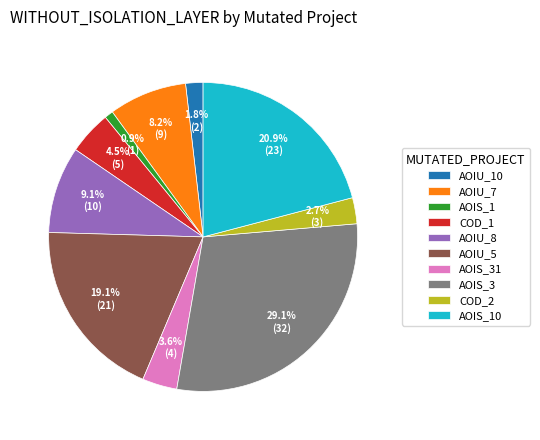

Combined, do AOIS_31 and AOIS_3 account for over 50%?

No